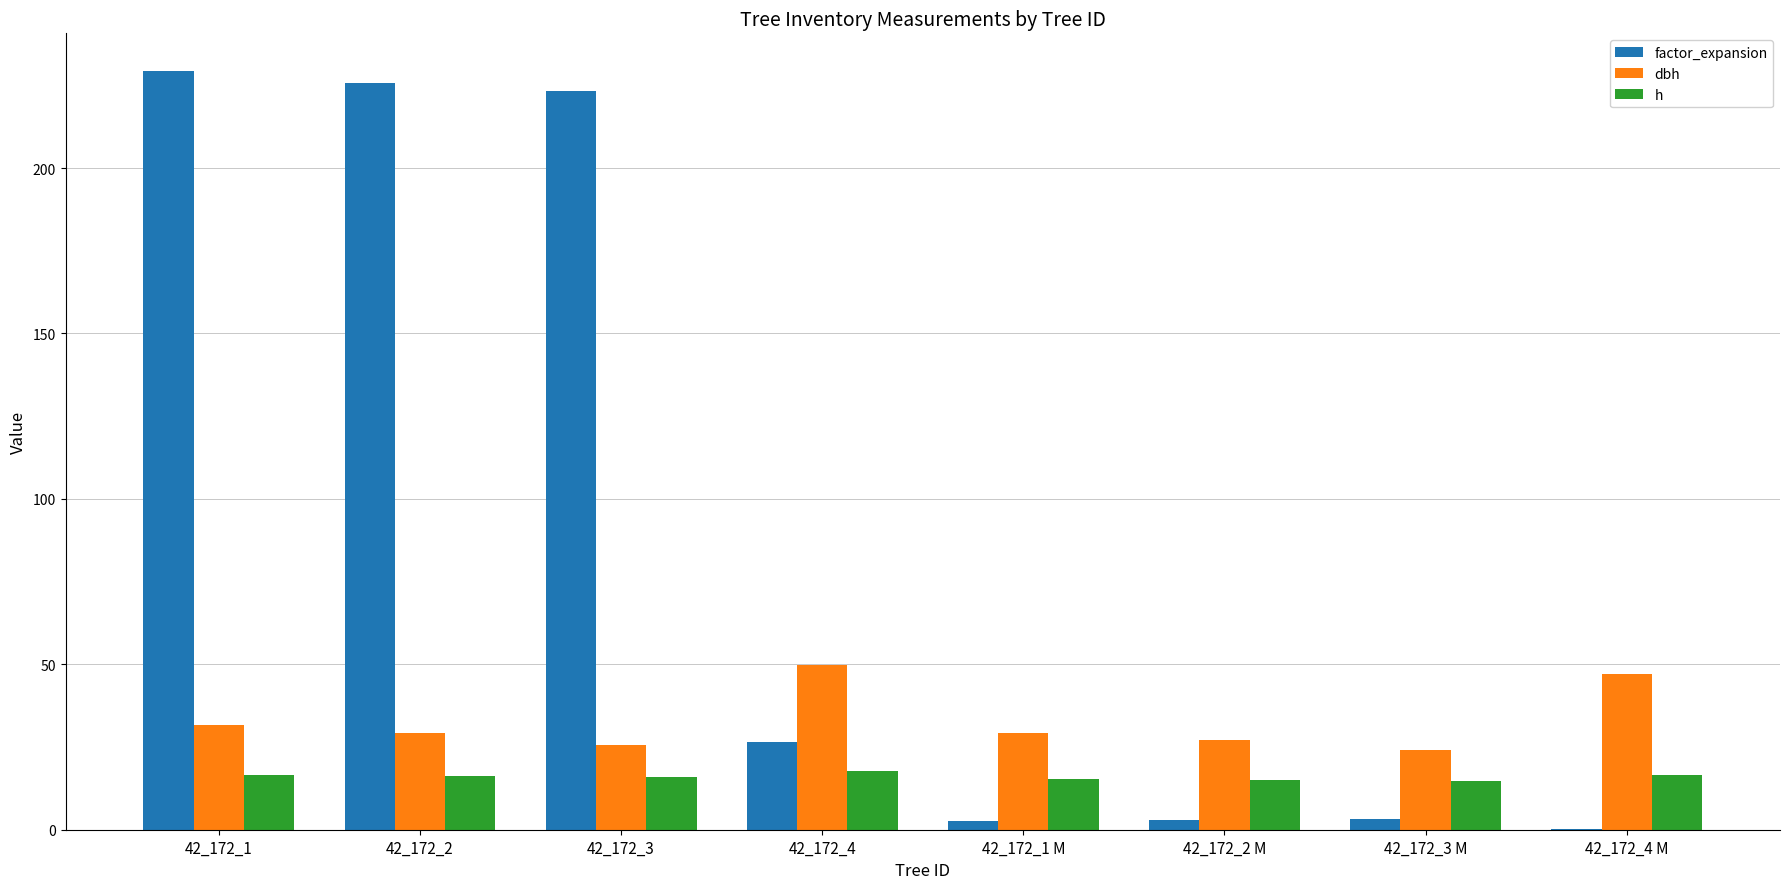

What is the total value across all series at 42_172_3?

264.6